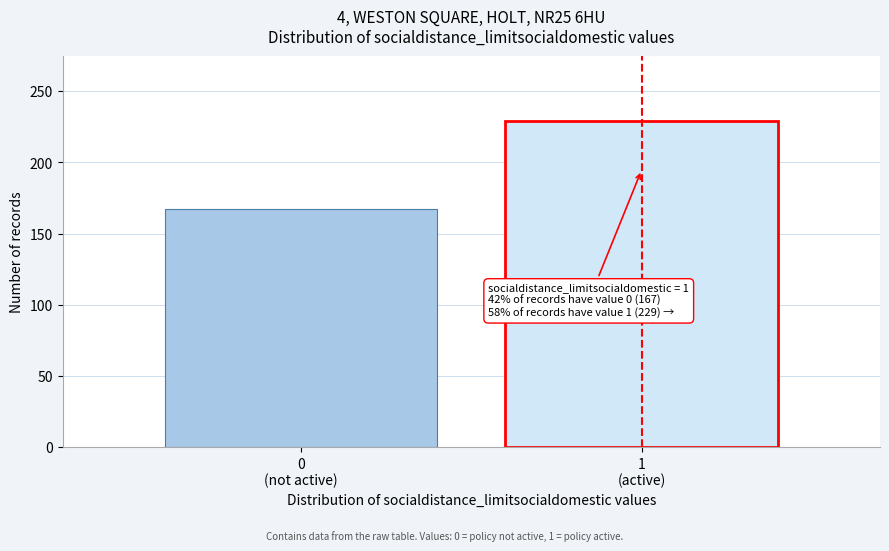

Reading left to right, list all the values displayed in this chart.

167	229